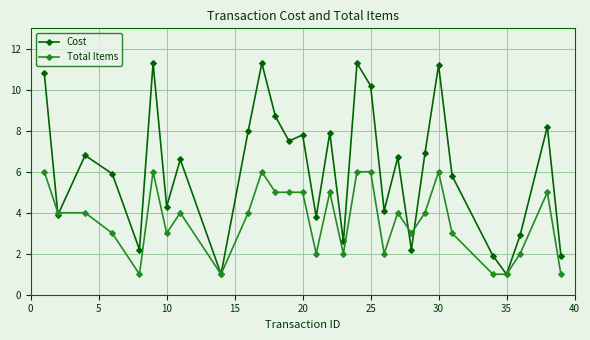

Does the chart have visible grid lines?

Yes